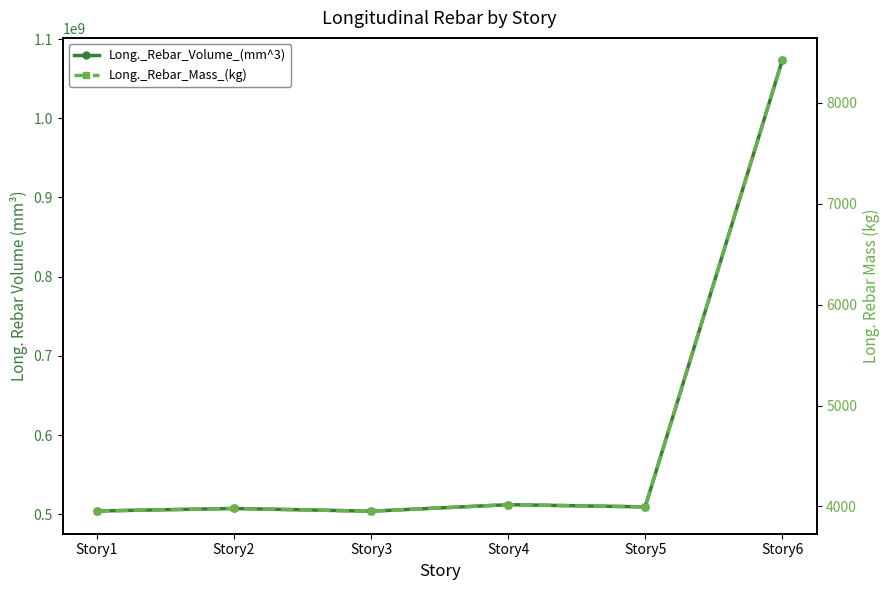

Which series has the widest spread of values?

Long._Rebar_Volume_(mm^3)